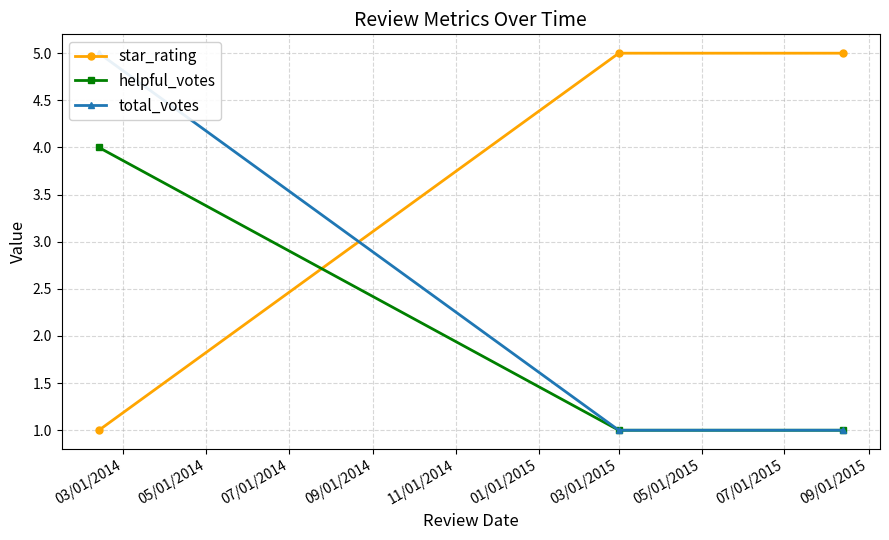

Does the chart display data point markers on the line(s)?

Yes